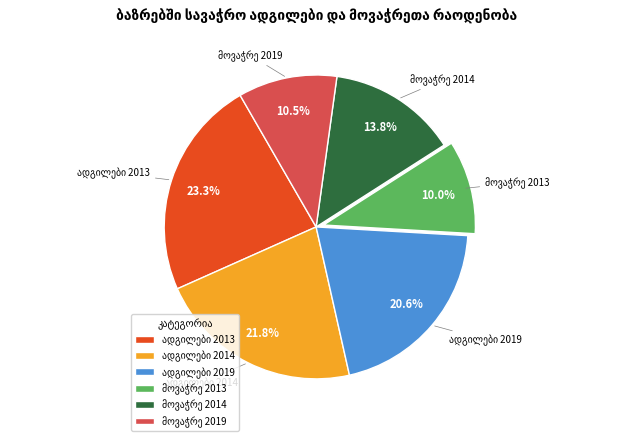

Is there any slice that represents more than half of the pie?

No